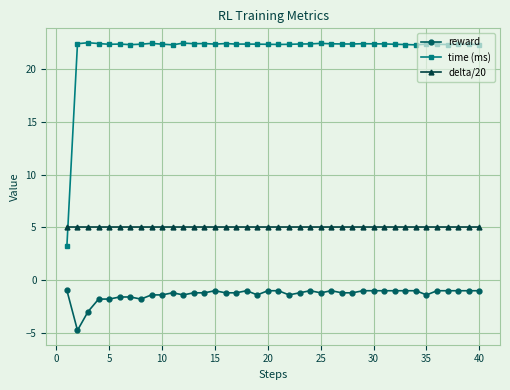

True or false: reward and time (ms) intersect in this chart.

False